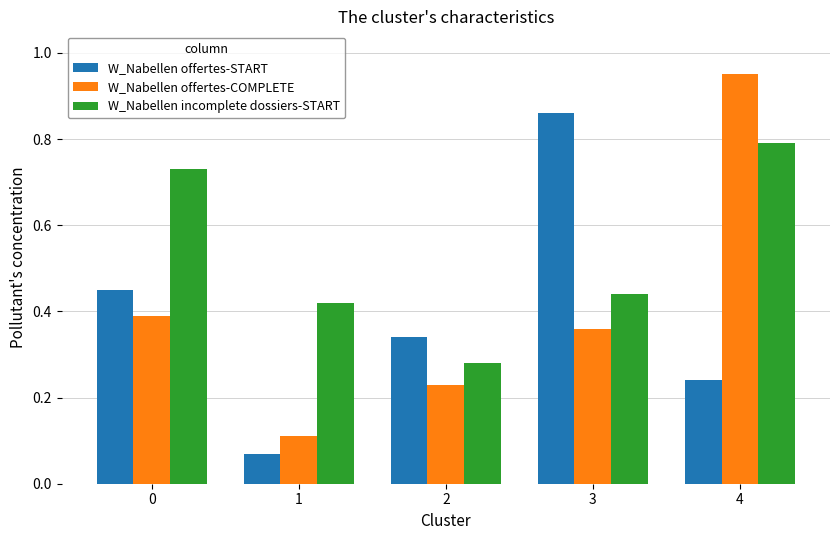

The value of W_Nabellen offertes-COMPLETE at 0 is 0.4. True or false?

True